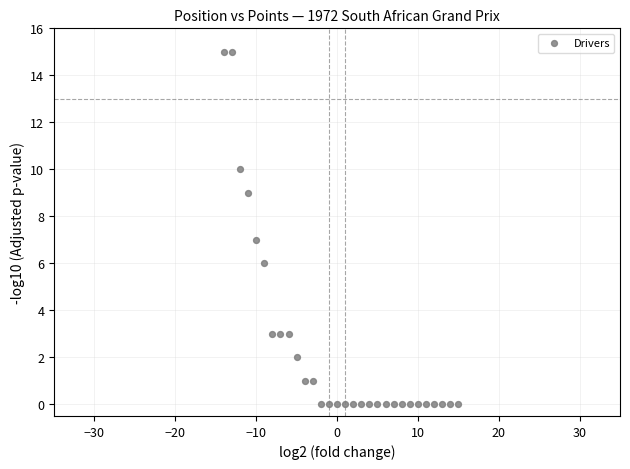

What is the range of X values (max minus min)?

29